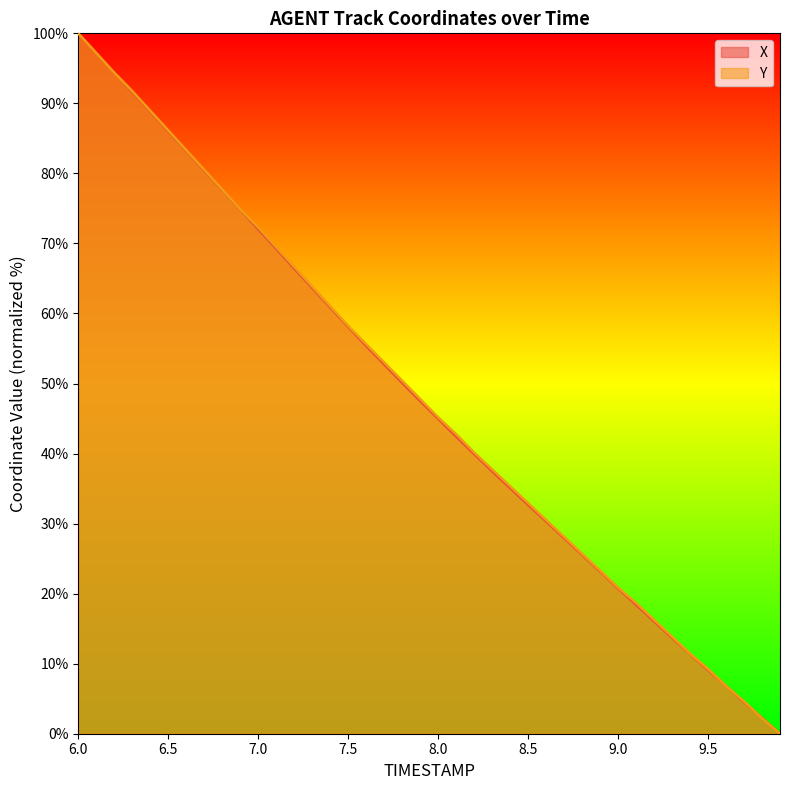

What is the greatest value displayed?

100.0